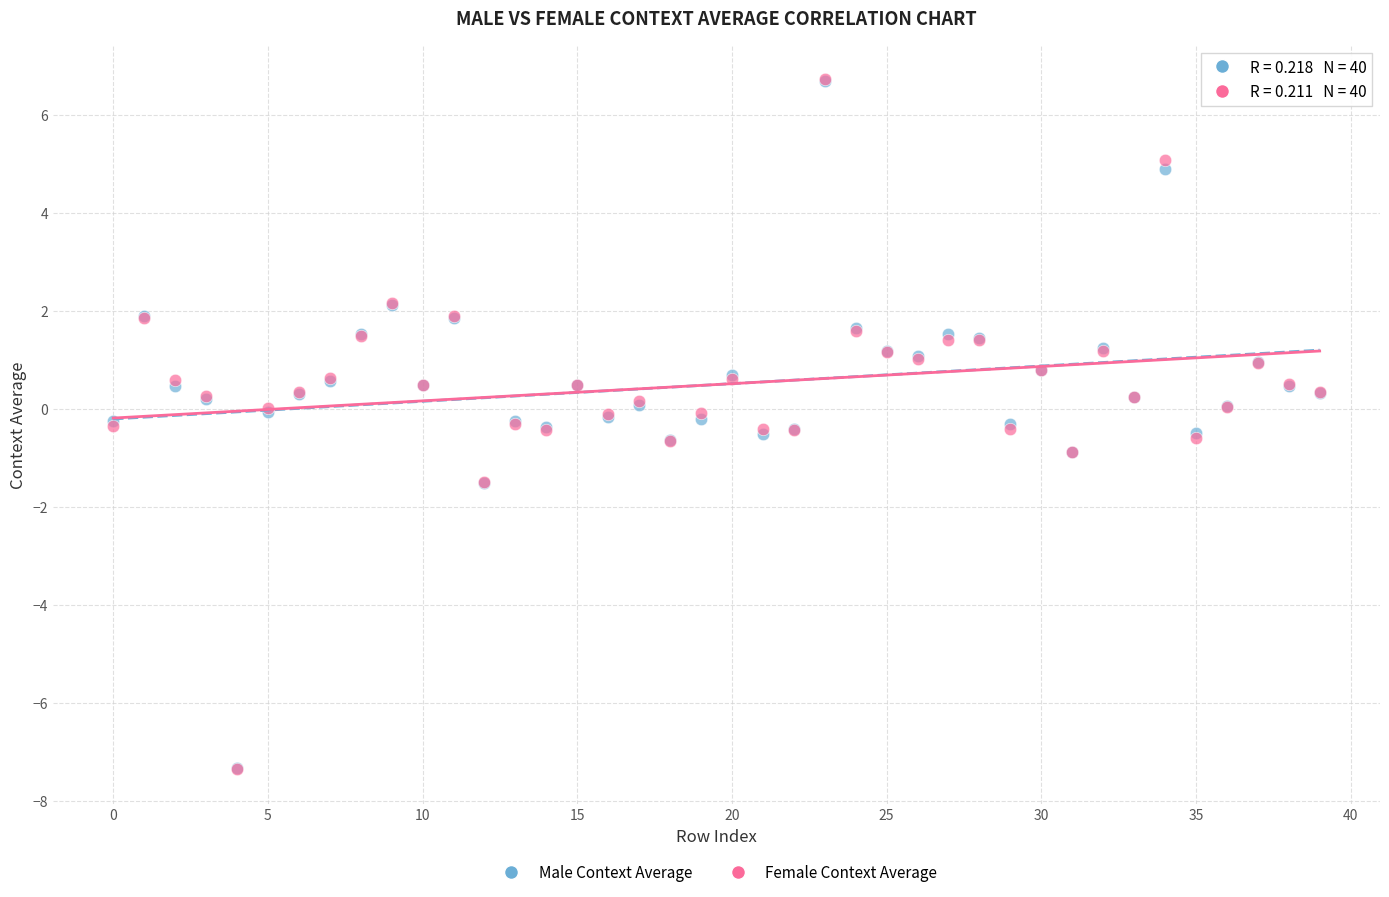

What are all the series names shown in the legend?

Male Context Average, Female Context Average